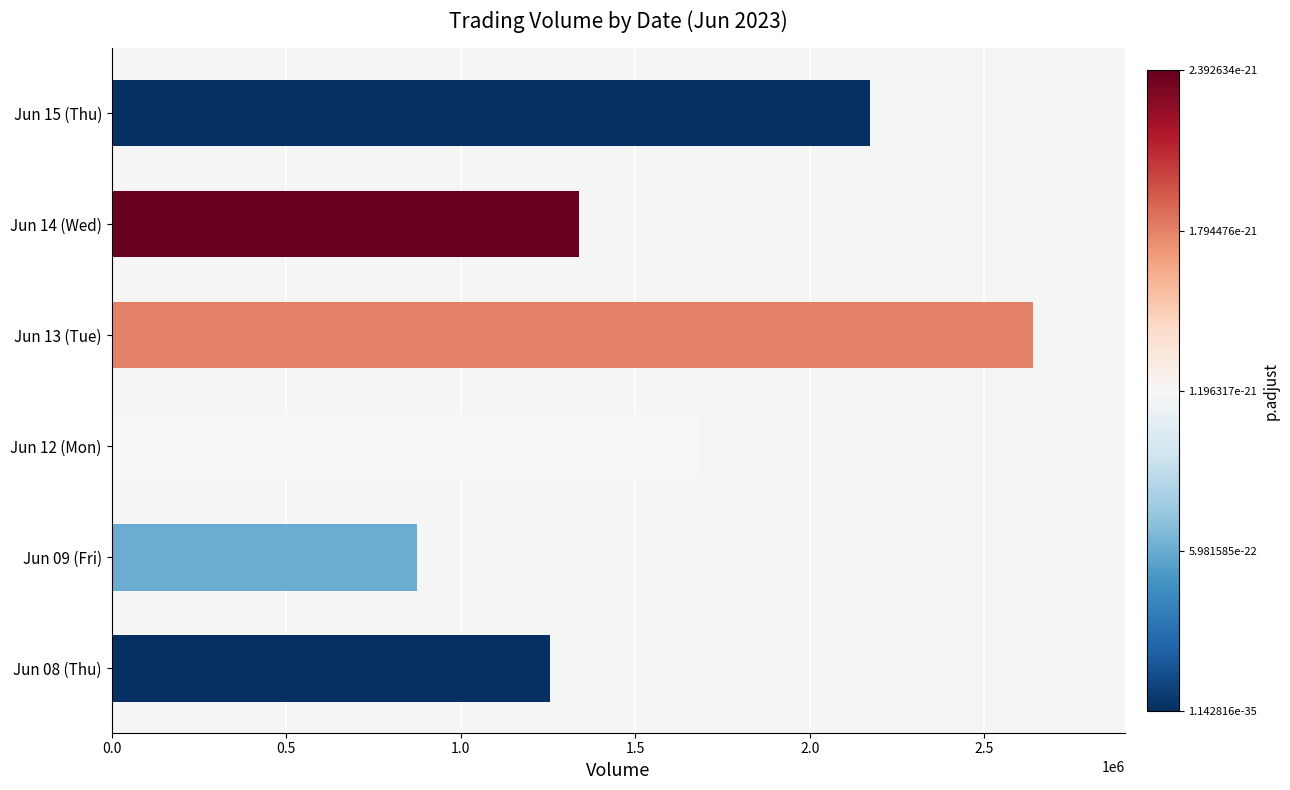

What is the difference between the second highest and second lowest values?

916818